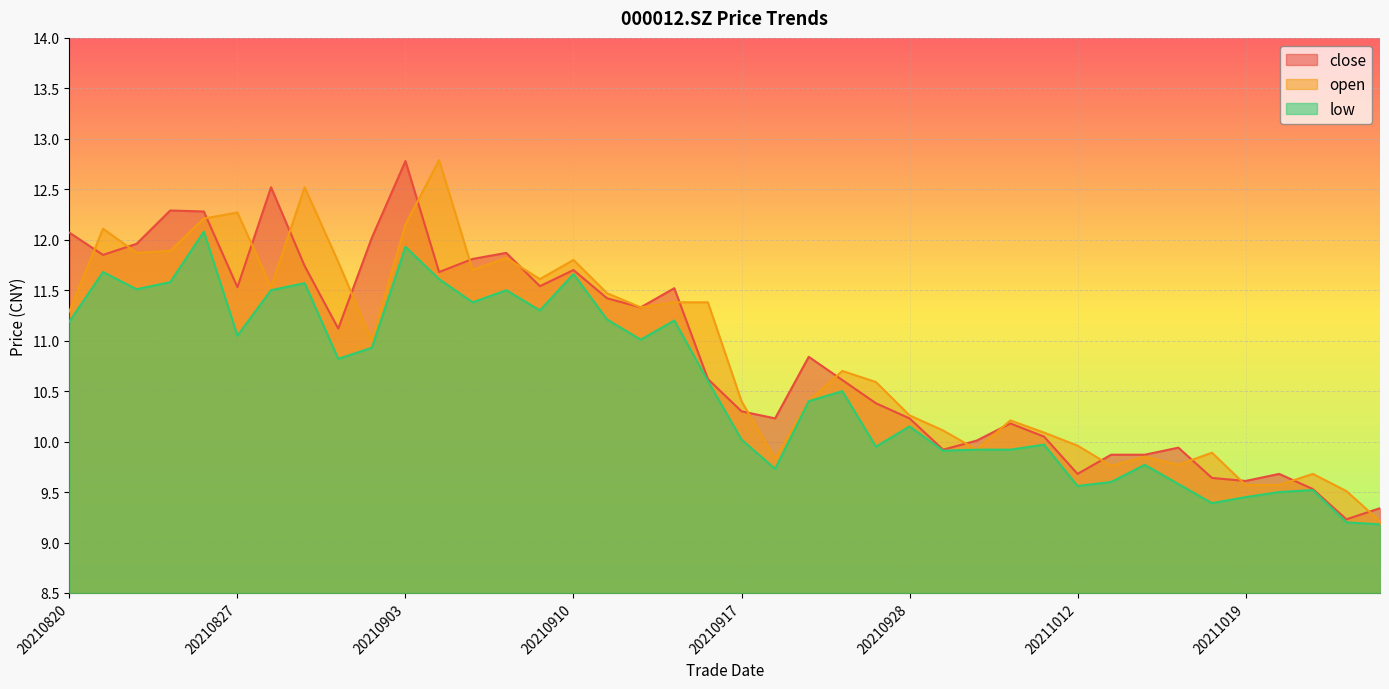

Reading left to right, what are all the values shown in this chart?

close: 20210820=12.1	20210823=11.8	20210824=12.0	20210825=12.3	20210826=12.3	20210827=11.5	20210830=12.5	20210831=11.7	20210901=11.1	20210902=12.0	20210903=12.8	20210906=11.7	20210907=11.8	20210908=11.9	20210909=11.5	20210910=11.7	20210913=11.4	20210914=11.3	20210915=11.5	20210916=10.6	20210917=10.3	20210922=10.2	20210923=10.8	20210924=10.6	20210927=10.4	20210928=10.2	20210929=9.9	20210930=10.0	20211008=10.2	20211011=10.1	20211012=9.7	20211013=9.9	20211014=9.9	20211015=9.9	20211018=9.6	20211019=9.6	20211020=9.7	20211021=9.5	20211022=9.2	20211025=9.3
open: 20210820=11.3	20210823=12.1	20210824=11.9	20210825=11.9	20210826=12.2	20210827=12.3	20210830=11.5	20210831=12.5	20210901=11.8	20210902=11.0	20210903=12.2	20210906=12.8	20210907=11.7	20210908=11.8	20210909=11.6	20210910=11.8	20210913=11.5	20210914=11.3	20210915=11.4	20210916=11.4	20210917=10.4	20210922=9.8	20210923=10.4	20210924=10.7	20210927=10.6	20210928=10.3	20210929=10.1	20210930=9.9	20211008=10.2	20211011=10.1	20211012=10.0	20211013=9.8	20211014=9.8	20211015=9.8	20211018=9.9	20211019=9.6	20211020=9.6	20211021=9.7	20211022=9.5	20211025=9.2
low: 20210820=11.2	20210823=11.7	20210824=11.5	20210825=11.6	20210826=12.1	20210827=11.1	20210830=11.5	20210831=11.6	20210901=10.8	20210902=10.9	20210903=11.9	20210906=11.6	20210907=11.4	20210908=11.5	20210909=11.3	20210910=11.7	20210913=11.2	20210914=11.0	20210915=11.2	20210916=10.6	20210917=10.0	20210922=9.7	20210923=10.4	20210924=10.5	20210927=9.9	20210928=10.2	20210929=9.9	20210930=9.9	20211008=9.9	20211011=10.0	20211012=9.6	20211013=9.6	20211014=9.8	20211015=9.6	20211018=9.4	20211019=9.4	20211020=9.5	20211021=9.5	20211022=9.2	20211025=9.2